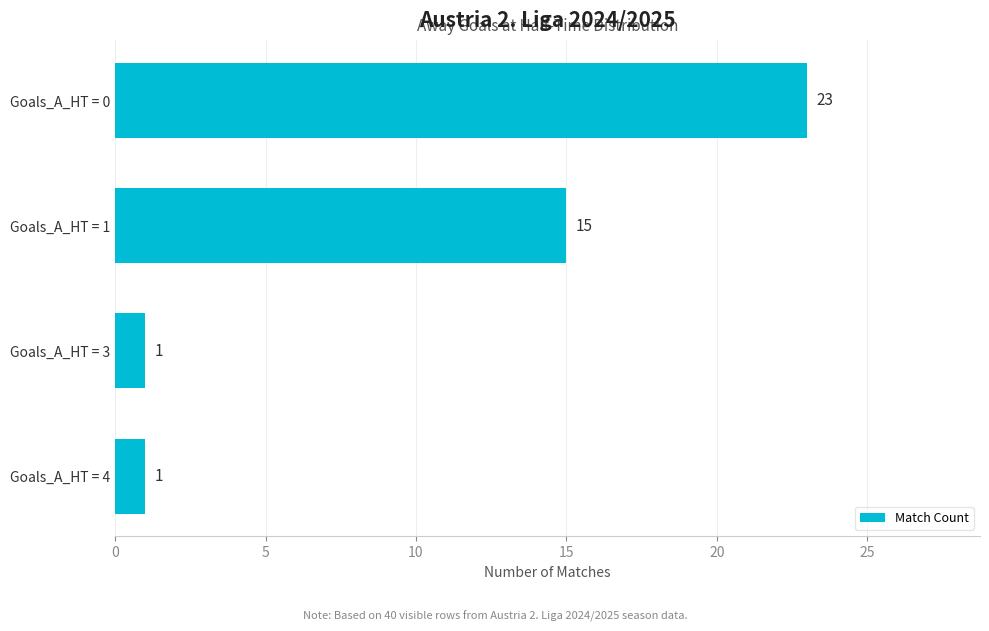

Count the values in the range 1 to 23.

4